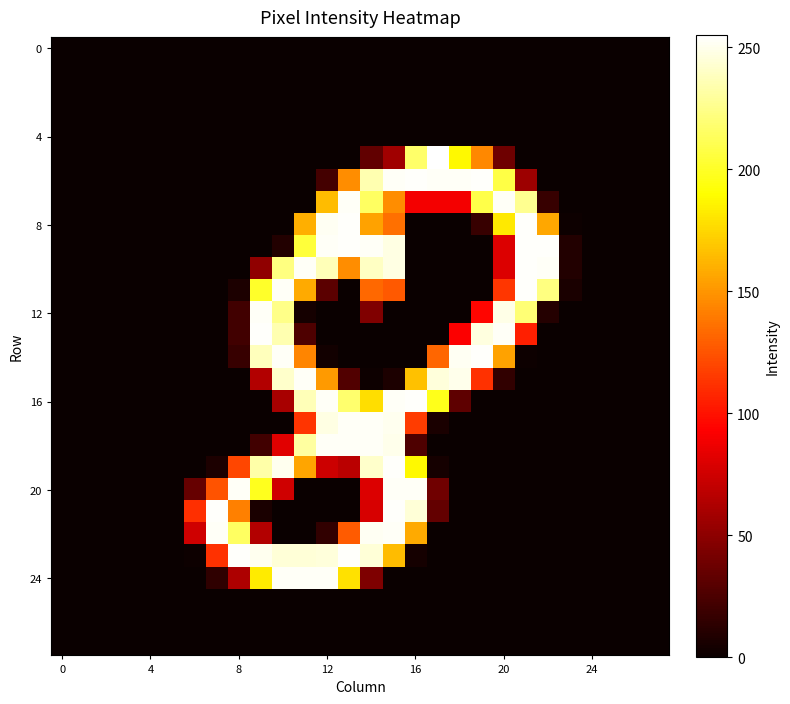

How many distinct data groups are displayed?

28